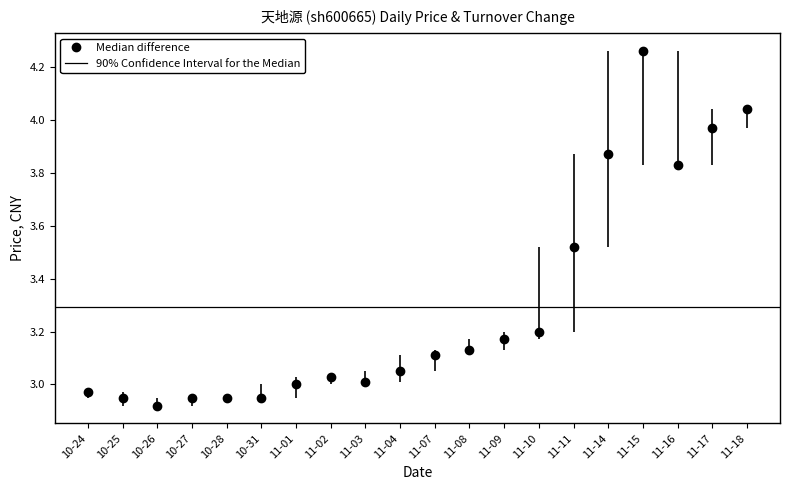

Does the chart display data point markers on the line(s)?

Yes